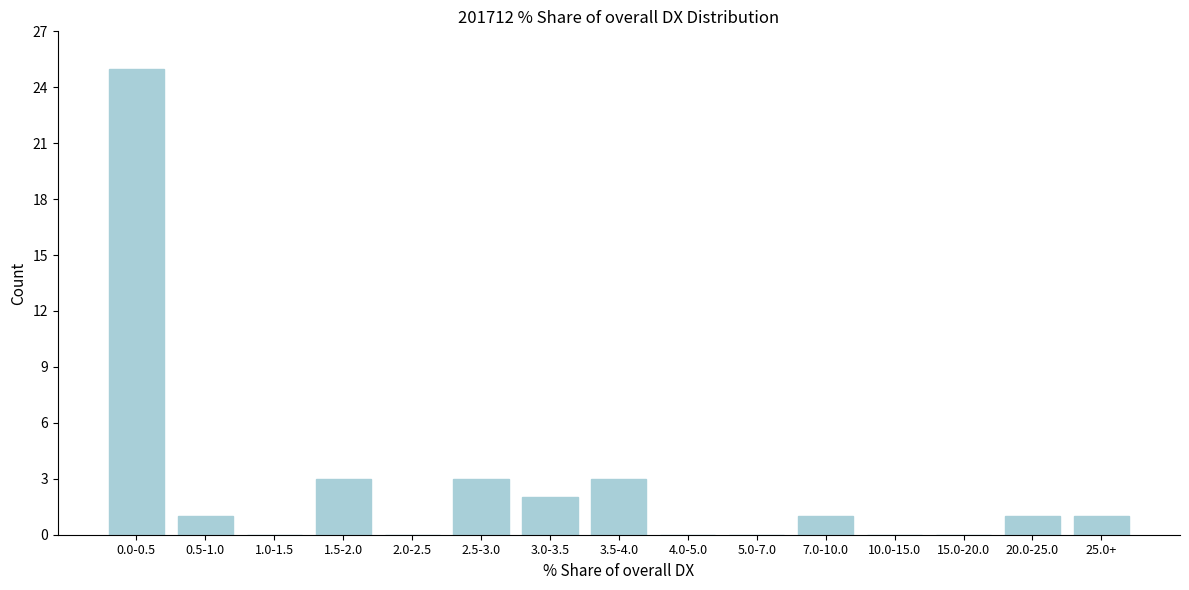

Reading left to right, what are all the values shown in this chart?

0.0-0.5=25	0.5-1.0=1	1.0-1.5=0	1.5-2.0=3	2.0-2.5=0	2.5-3.0=3	3.0-3.5=2	3.5-4.0=3	4.0-5.0=0	5.0-7.0=0	7.0-10.0=1	10.0-15.0=0	15.0-20.0=0	20.0-25.0=1	25.0+=1